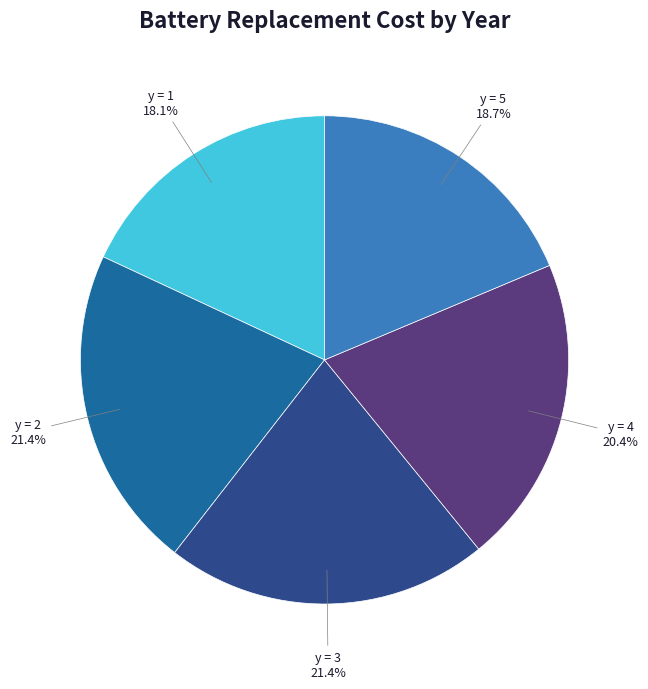

Is there a majority slice in this chart?

No